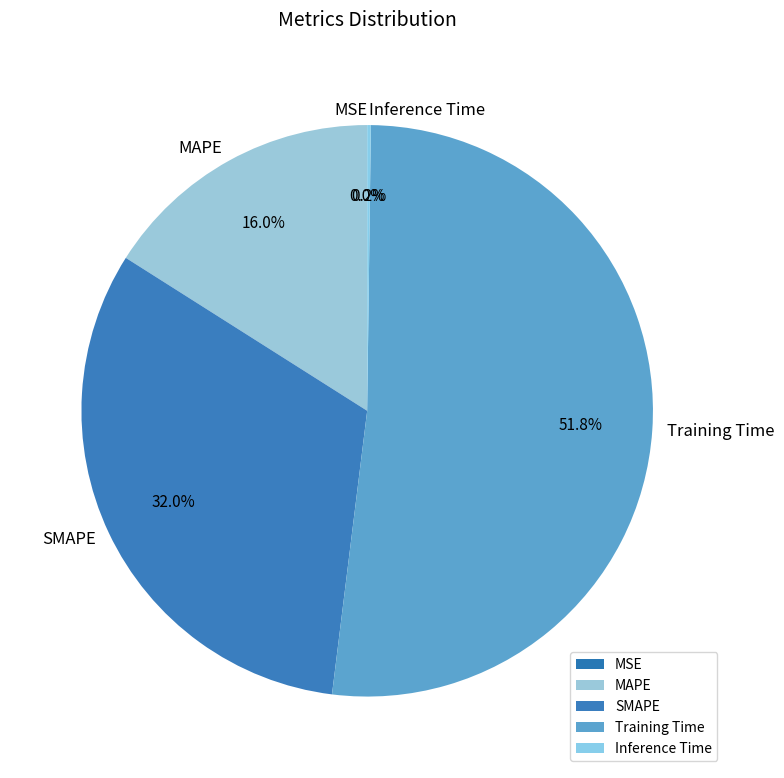

Approximately how many times larger is the value at MAPE compared to Training Time?

0.3